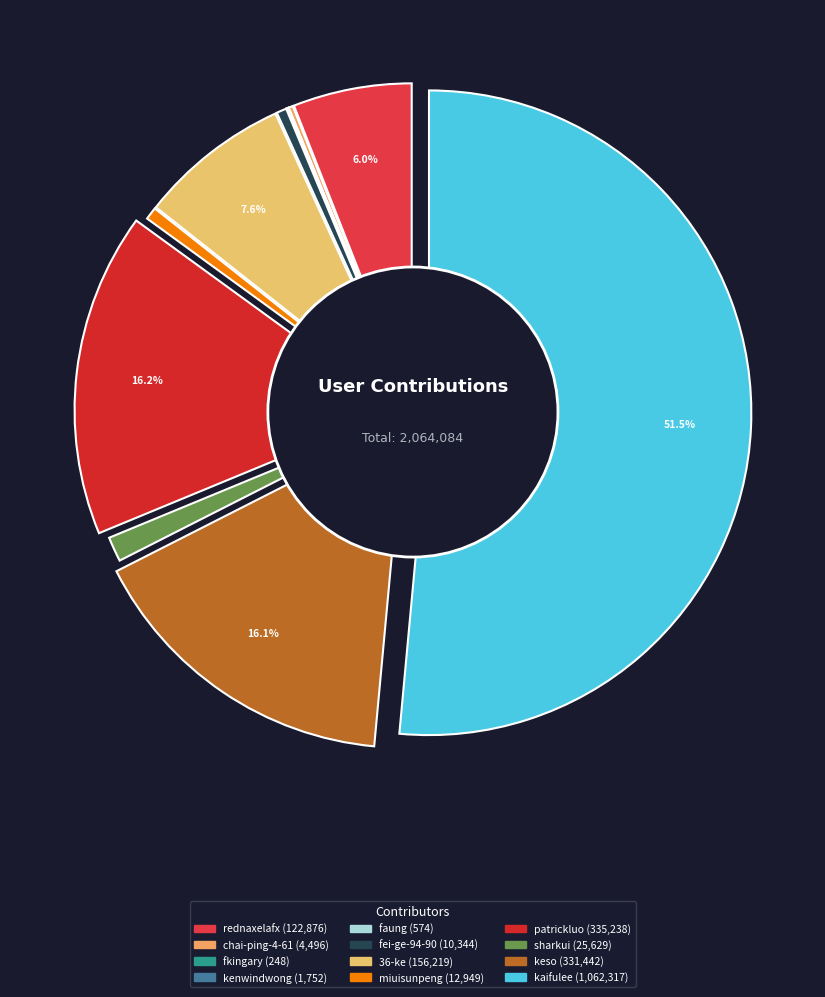

To the nearest percent, what percentage of the pie is miuisunpeng?

1%